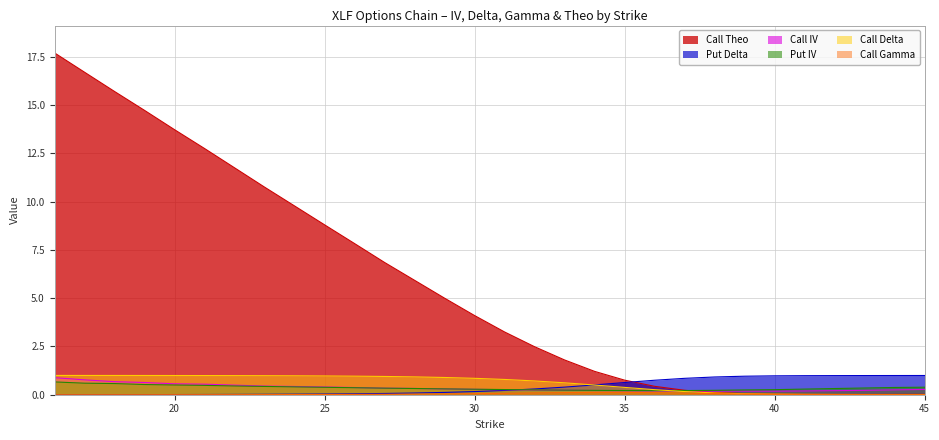

Reading left to right, what are all the values shown in this chart?

Call IV: 16=0.9	17=0.8	18=0.7	19=0.6	20=0.6	21=0.5	22=0.5	23=0.4	24=0.4	25=0.4	26=0.4	27=0.3	28=0.3	29=0.3	30=0.3	31=0.3	32=0.2	33=0.2	34=0.2	35=0.2	36=0.2	37=0.2	38=0.2	39=0.2	40=0.2	41=0.2	42=0.2	43=0.2	44=0.3	45=0.3
Put IV: 16=0.7	17=0.6	18=0.6	19=0.5	20=0.5	21=0.5	22=0.5	23=0.4	24=0.4	25=0.4	26=0.4	27=0.3	28=0.3	29=0.3	30=0.3	31=0.3	32=0.3	33=0.2	34=0.2	35=0.2	36=0.2	37=0.2	38=0.2	39=0.2	40=0.3	41=0.3	42=0.3	43=0.3	44=0.4	45=0.4
Call Delta: 16=1.0	17=1.0	18=1.0	19=1.0	20=1.0	21=1.0	22=1.0	23=1.0	24=1.0	25=1.0	26=1.0	27=0.9	28=0.9	29=0.9	30=0.8	31=0.8	32=0.7	33=0.6	34=0.5	35=0.4	36=0.3	37=0.2	38=0.1	39=0.1	40=0.0	41=0.0	42=0.0	43=0.0	44=0.0	45=0.0
Put Delta: 16=0.0	17=0.0	18=0.0	19=0.0	20=0.0	21=0.0	22=0.0	23=0.0	24=0.0	25=0.0	26=0.0	27=0.1	28=0.1	29=0.1	30=0.2	31=0.2	32=0.3	33=0.4	34=0.5	35=0.6	36=0.7	37=0.8	38=0.9	39=1.0	40=1.0	41=1.0	42=1.0	43=1.0	44=1.0	45=1.0
Call Gamma: 16=0.0	17=0.0	18=0.0	19=0.0	20=0.0	21=0.0	22=0.0	23=0.0	24=0.0	25=0.0	26=0.0	27=0.0	28=0.0	29=0.0	30=0.1	31=0.1	32=0.1	33=0.1	34=0.1	35=0.1	36=0.1	37=0.1	38=0.1	39=0.0	40=0.0	41=0.0	42=0.0	43=0.0	44=0.0	45=0.0
Call Theo: 16=17.7	17=16.7	18=15.7	19=14.7	20=13.7	21=12.7	22=11.7	23=10.7	24=9.8	25=8.8	26=7.8	27=6.8	28=5.9	29=5.0	30=4.1	31=3.2	32=2.5	33=1.8	34=1.2	35=0.8	36=0.4	37=0.2	38=0.1	39=0.1	40=0.0	41=0.0	42=0.0	43=0.0	44=0.0	45=0.0